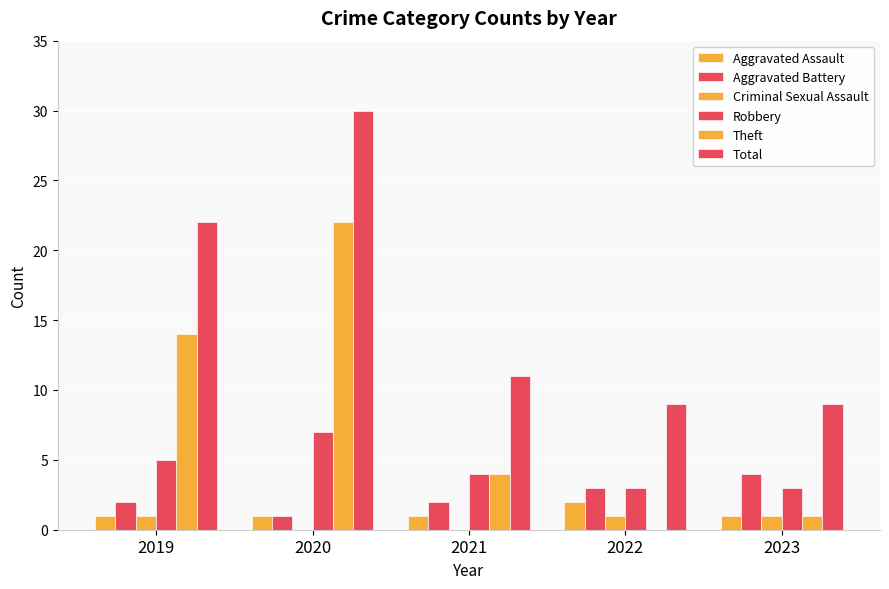

Does the chart contain stacked bars?

No